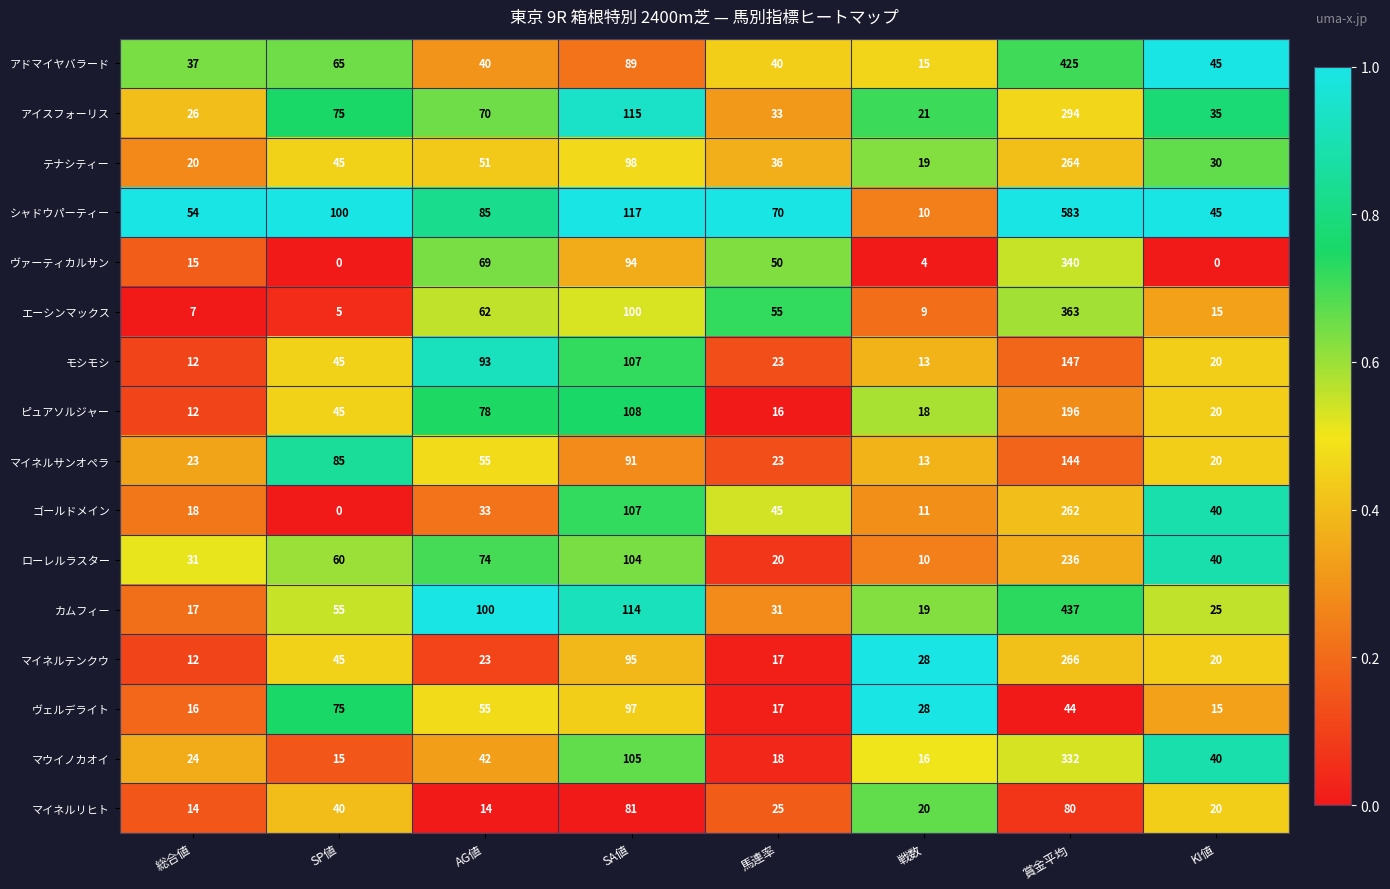

The value of マイネルテンクウ at AG値 is 13. True or false?

False